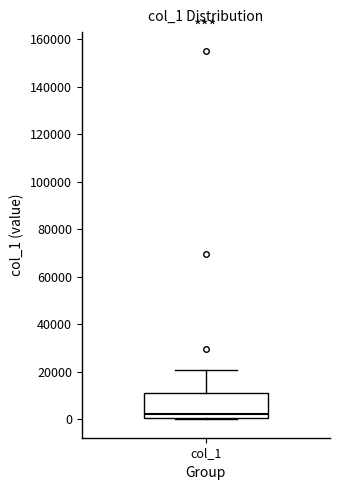

Where does the upper whisker of the box for col_1 end on the y-axis? The values are not printed on the chart, so give them approximately, as read against the axis.

20000